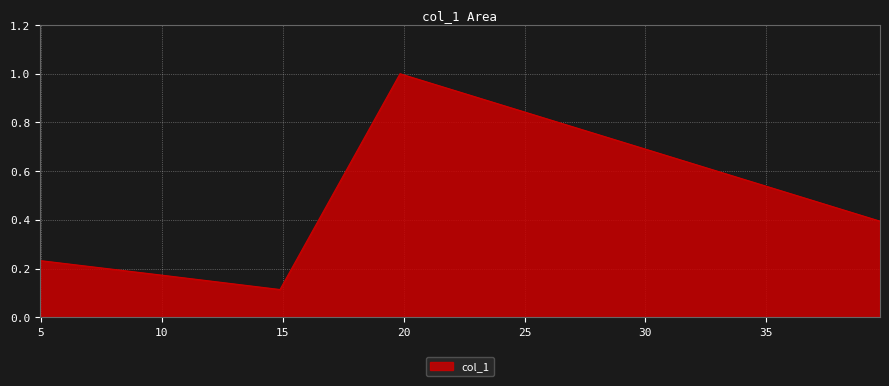

What is the difference between the maximum and minimum values?

0.9